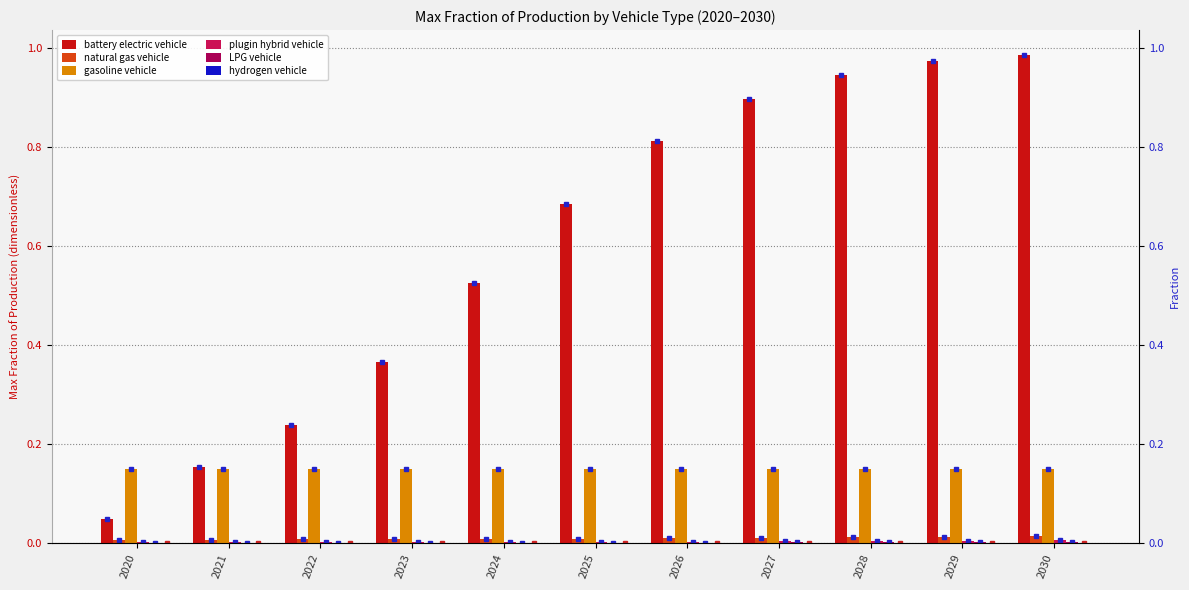

Does the chart contain stacked bars?

No